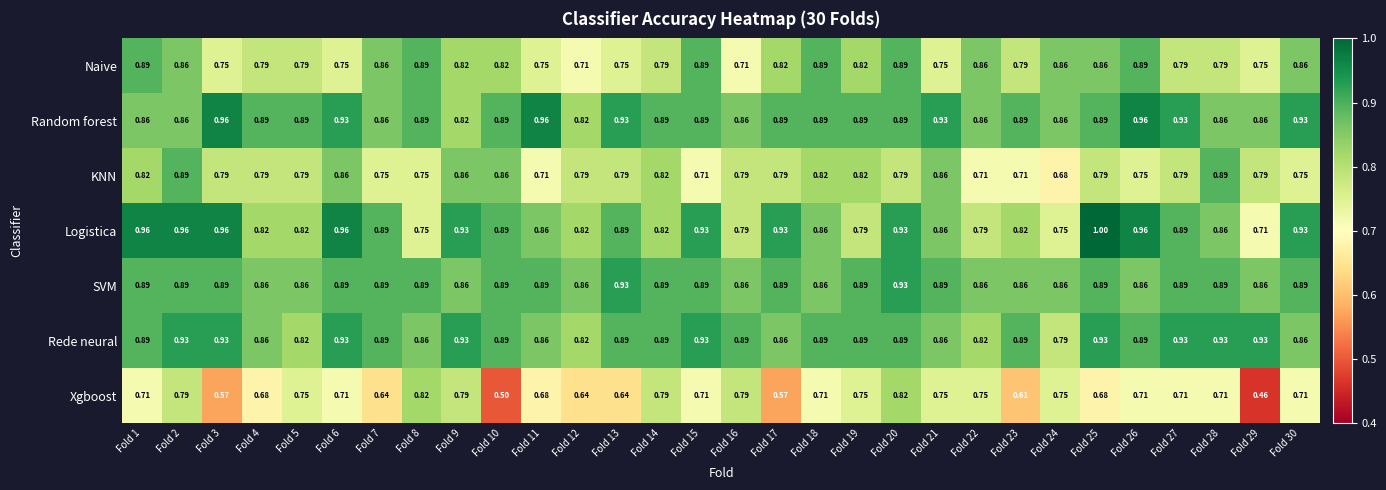

What is the total value across all series at Fold 11?

5.7